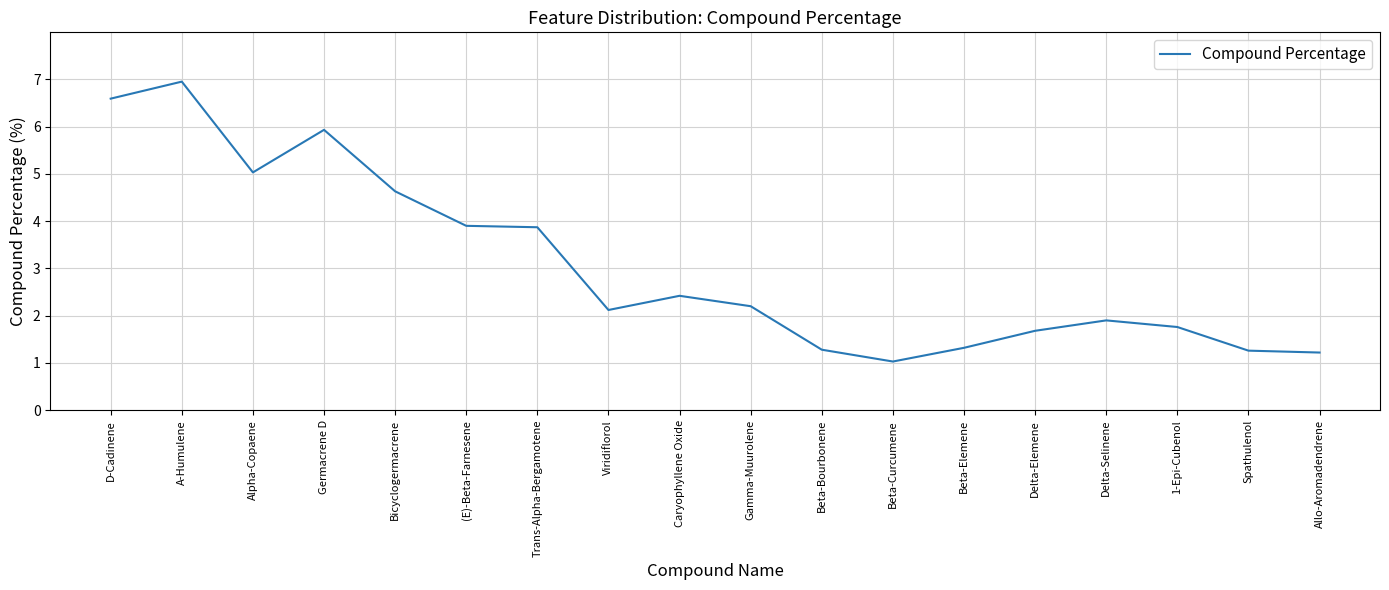

What position from the left is Trans-Alpha-Bergamotene?

7